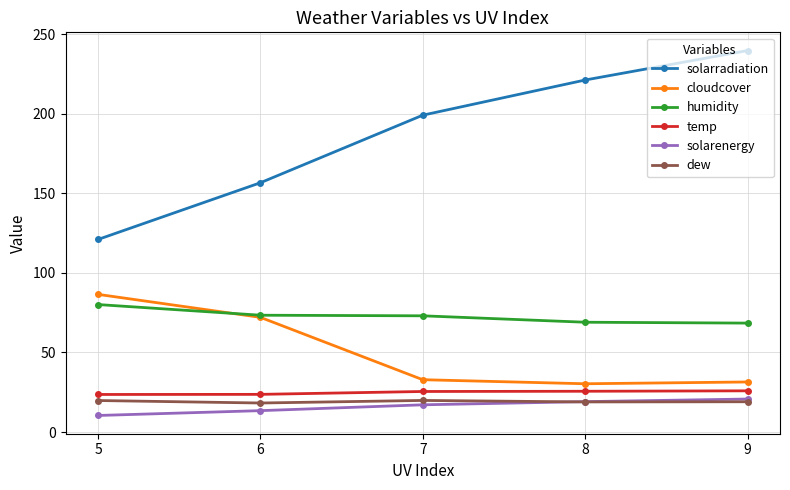

What is the difference between the cloudcover values at 6 and 8?

41.7